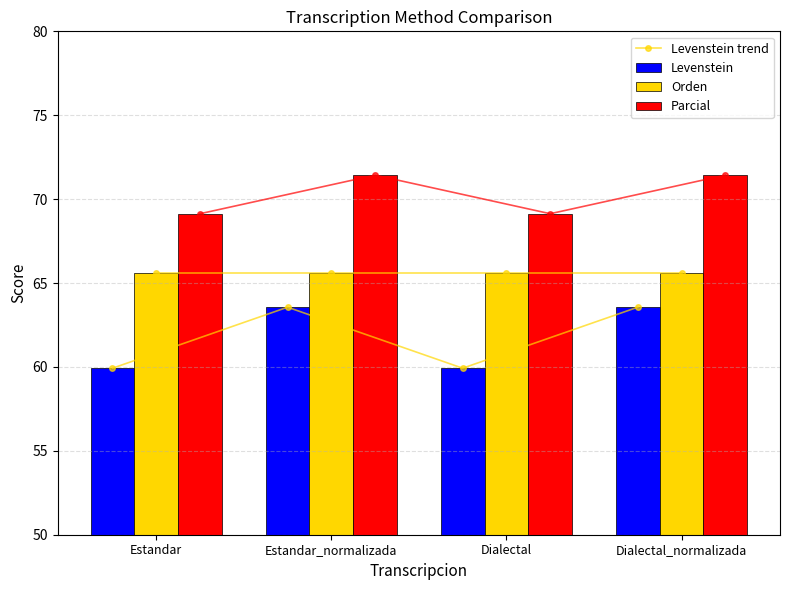

Is it true that Orden equals 87.3 at Dialectal_normalizada?

False